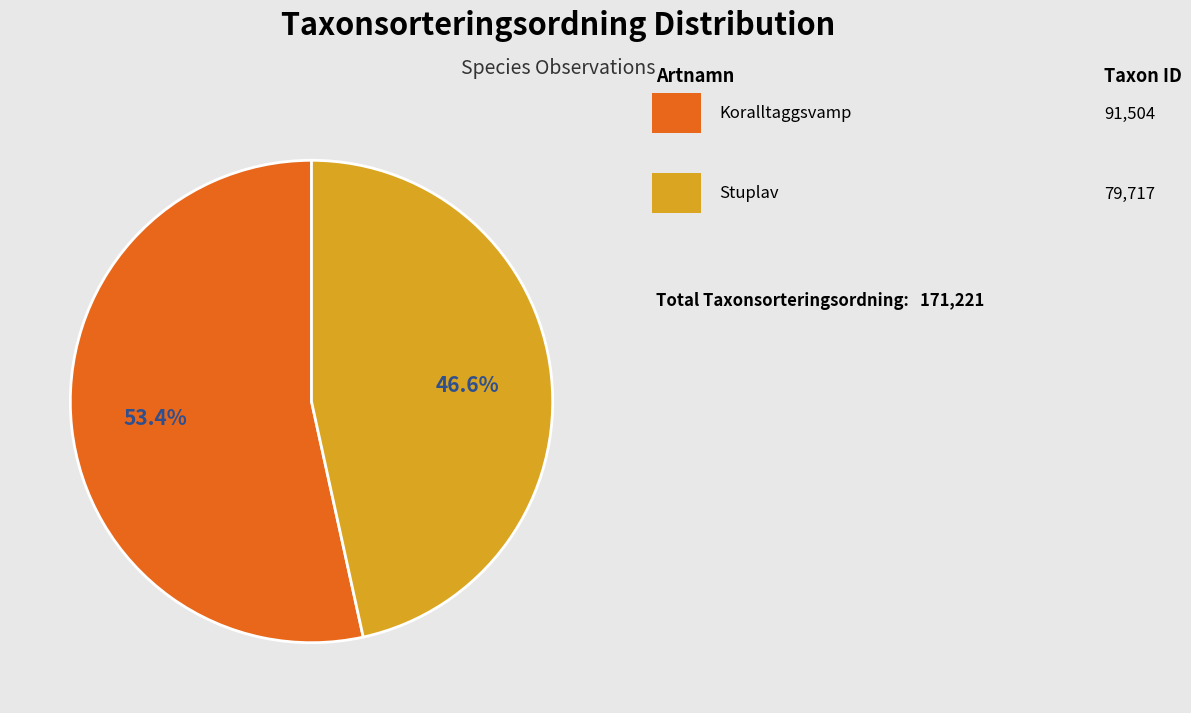

Is there a majority slice in this chart?

Yes